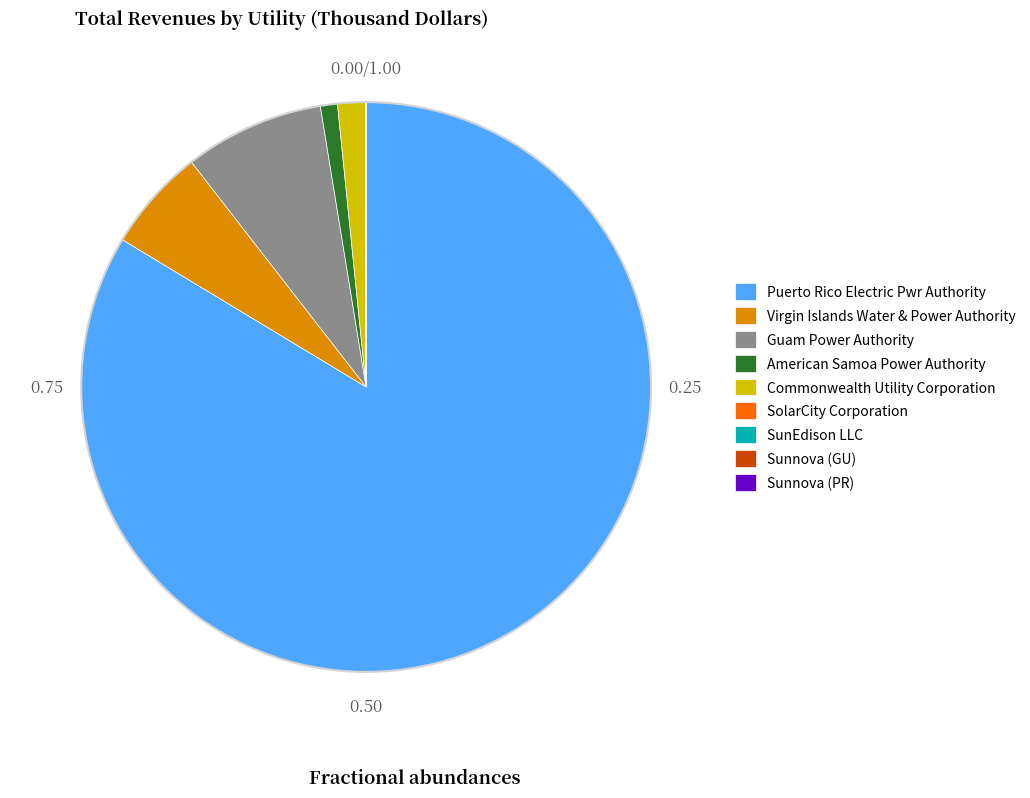

Which slice is the largest?

Puerto Rico Electric Pwr Authority